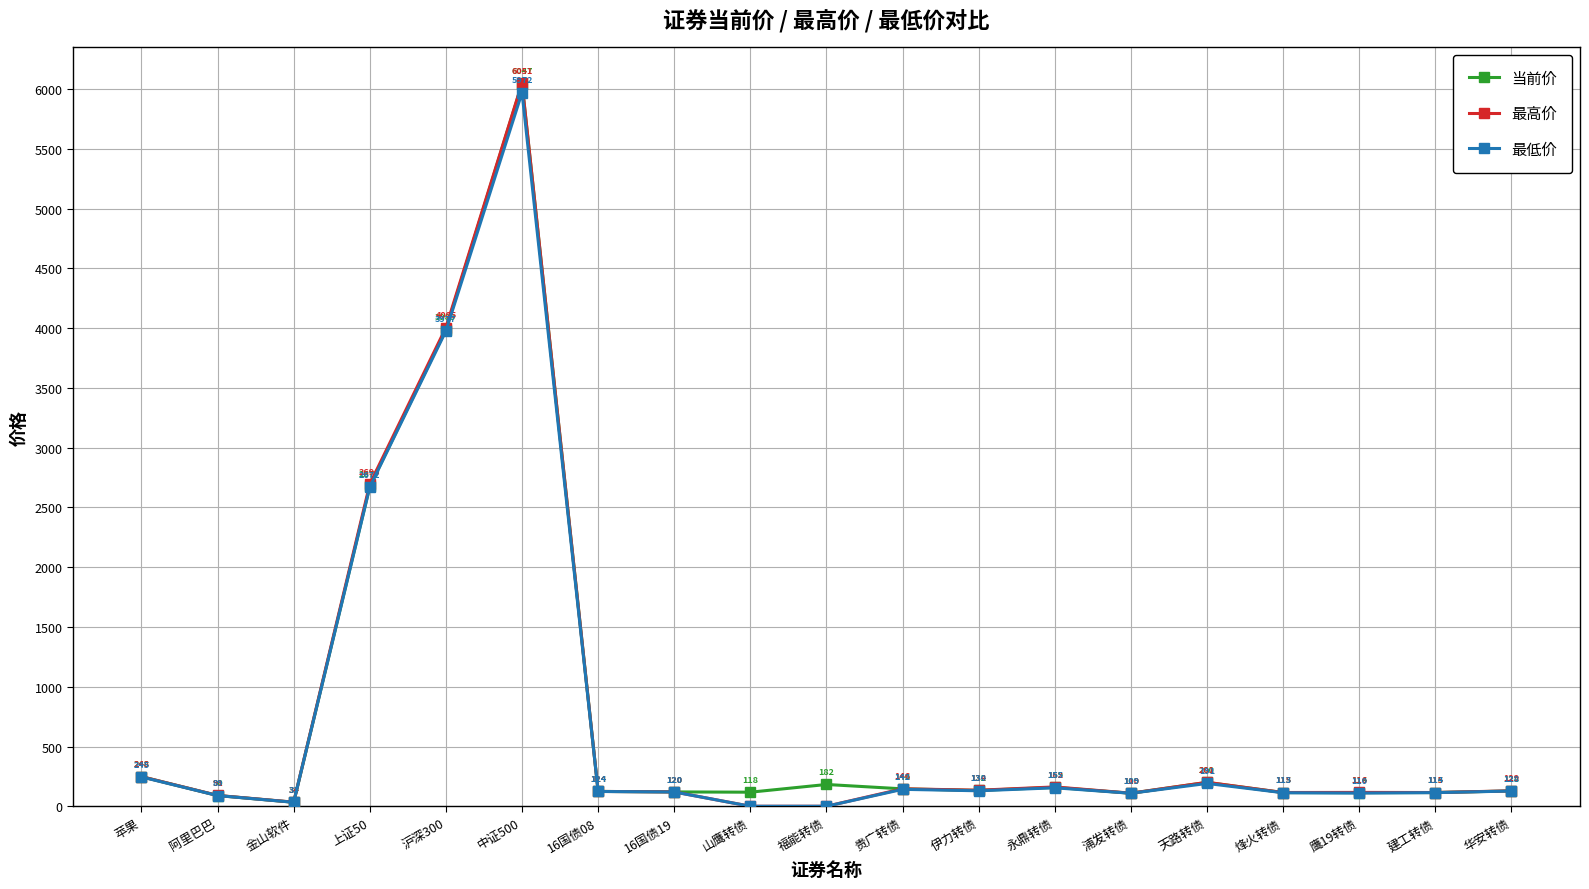

Where does the 最高价 series first go above 124?

苹果